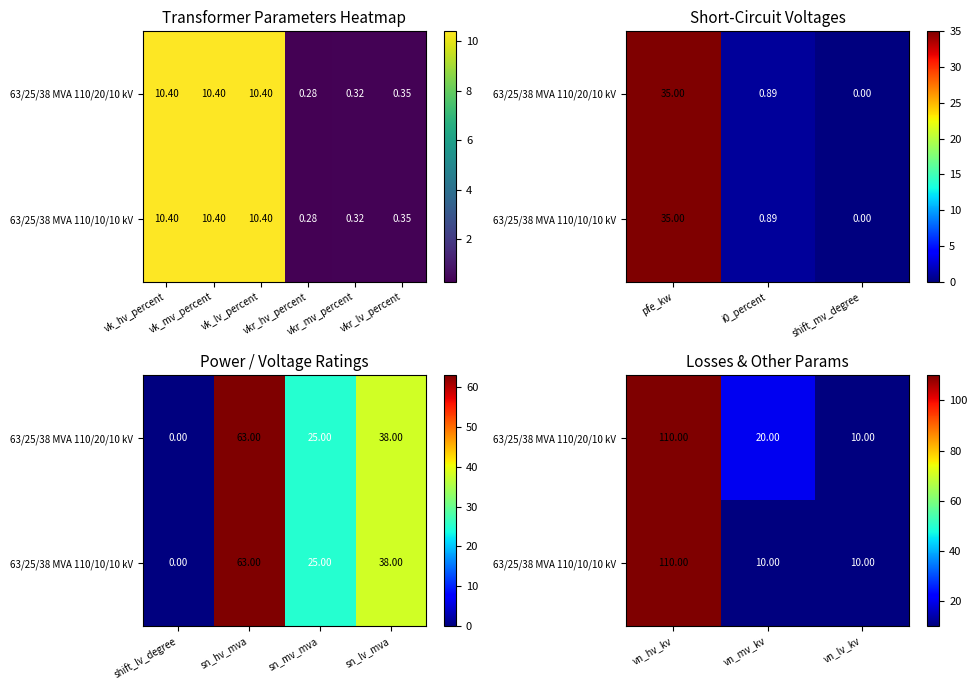

Rank the series by their average value, from lowest to highest.

63/25/38 MVA 110/10/10 kV, 63/25/38 MVA 110/20/10 kV